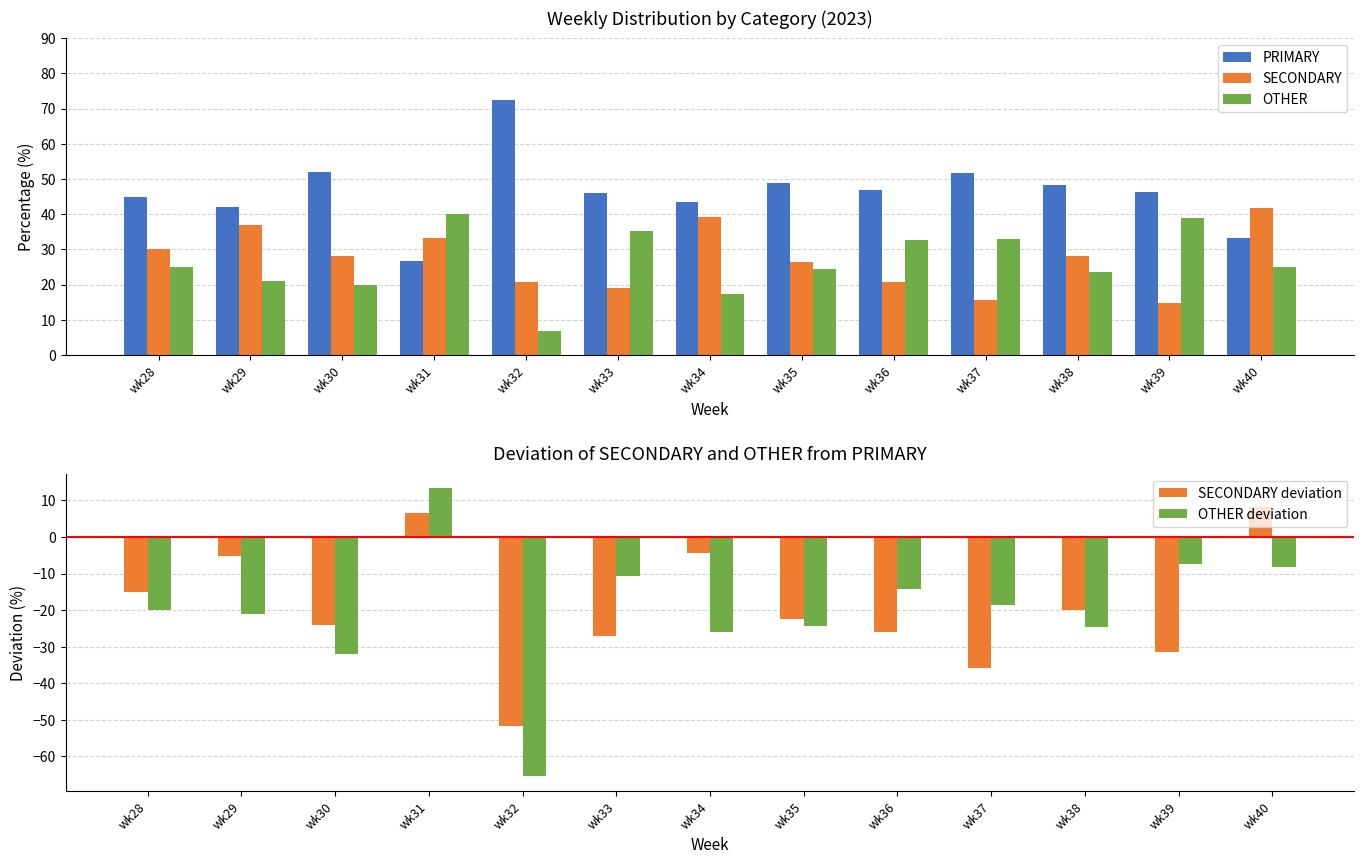

At which category does the chart reach its minimum across all series?

wk32